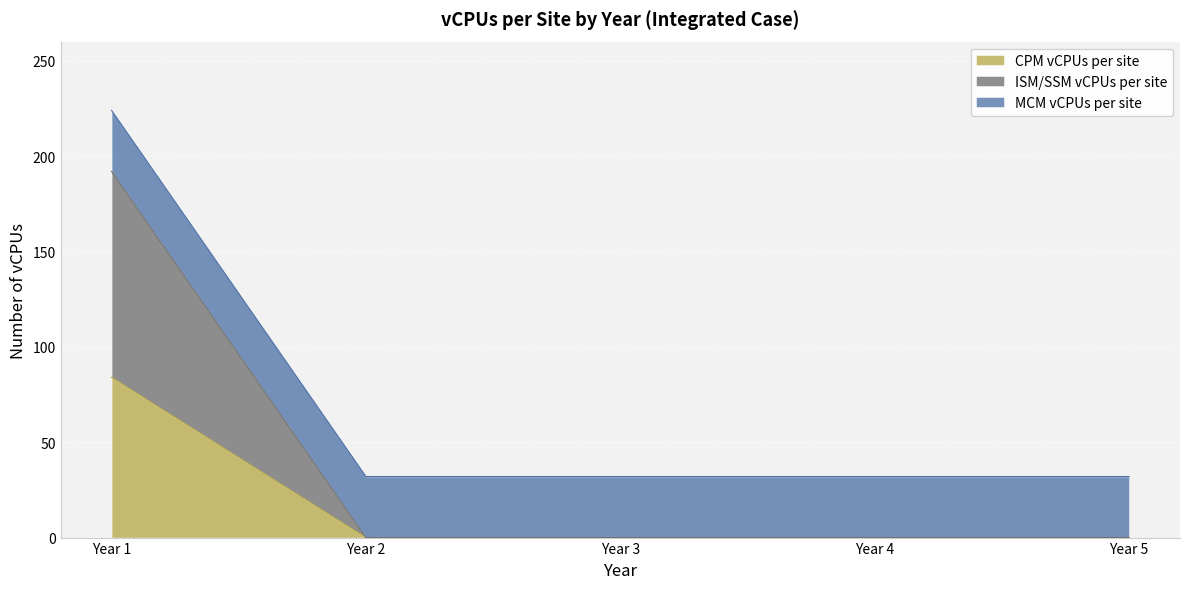

Which category has the lowest value across all series?

Year 2